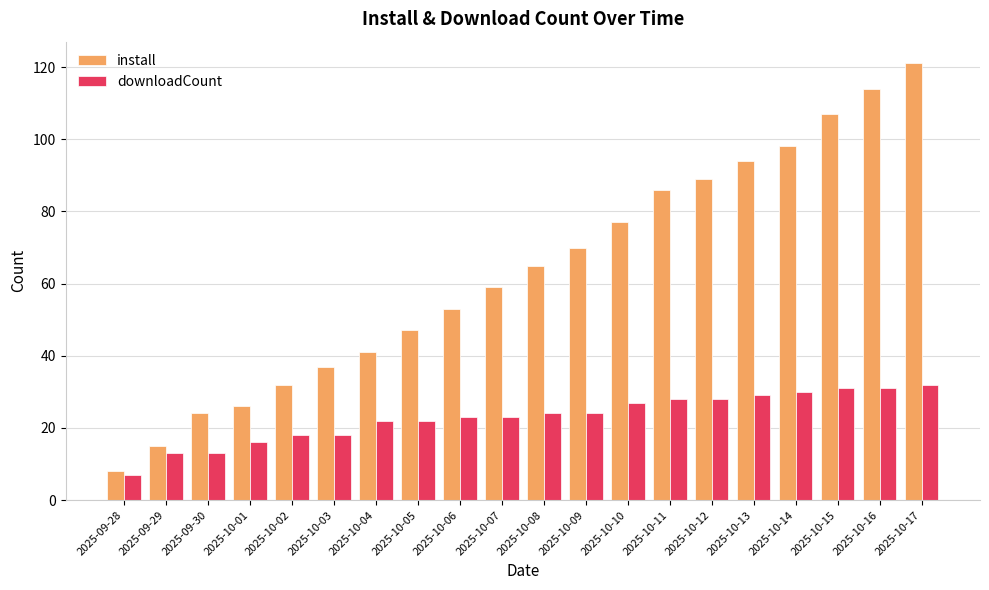

Which series has the largest range (max minus min)?

install